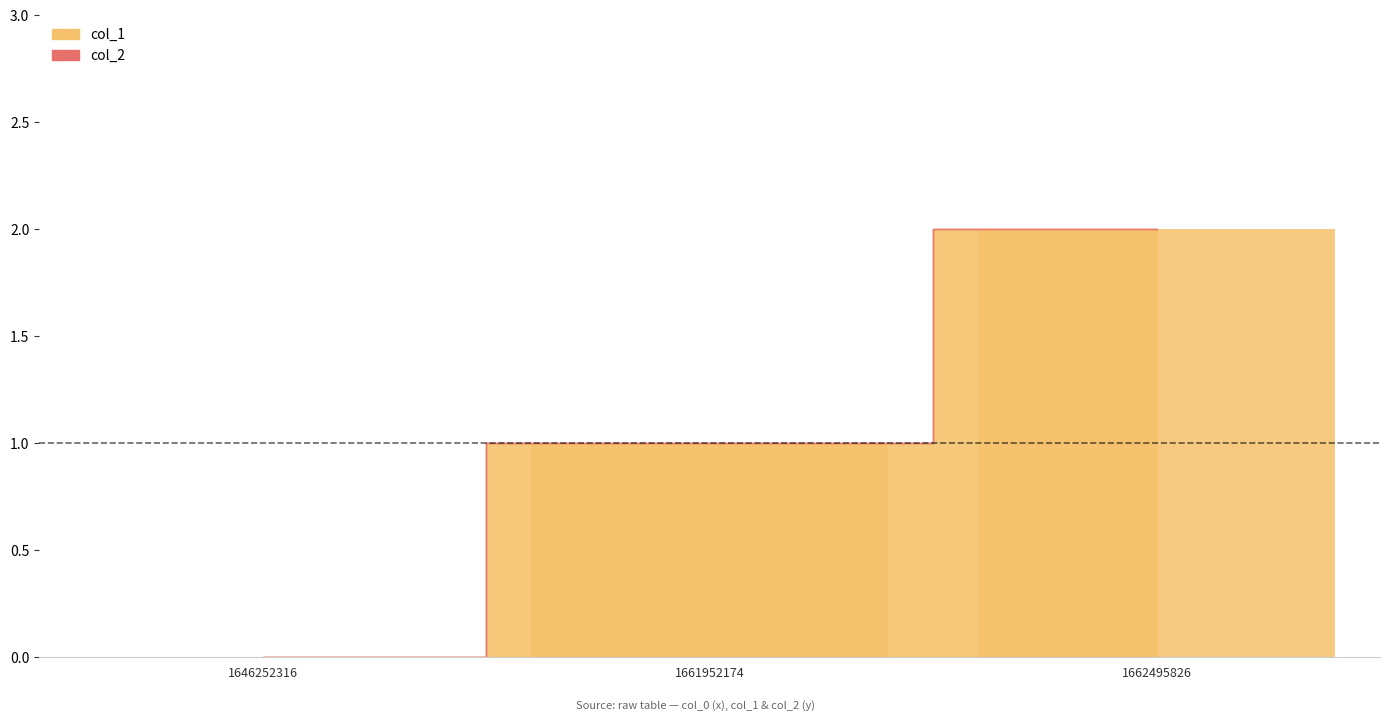

Reading left to right, transcribe all the data shown in this chart.

0	1	2